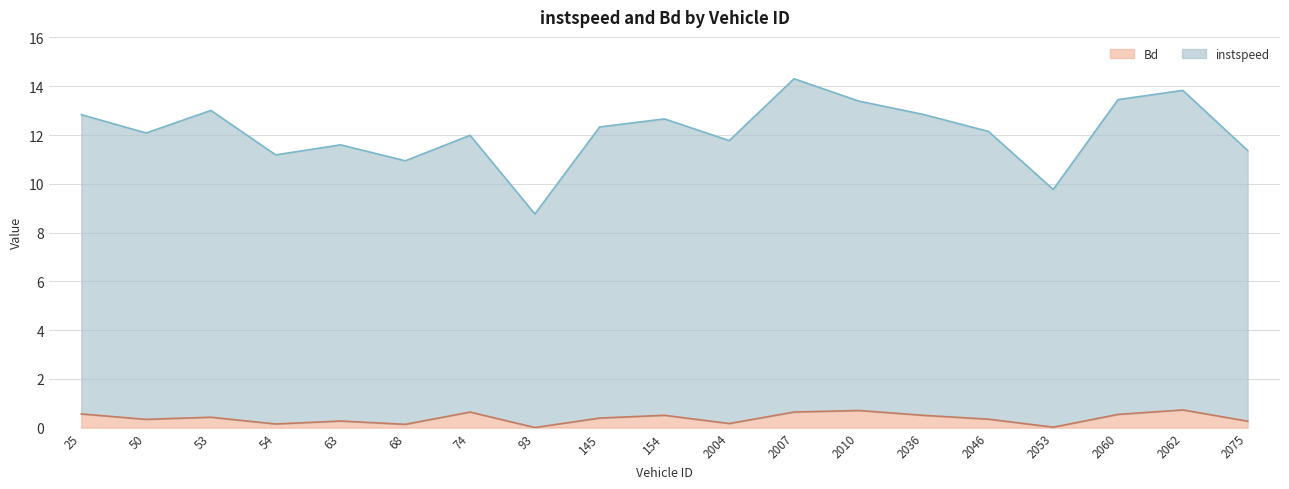

How many interior local peaks does the Bd series have?

6